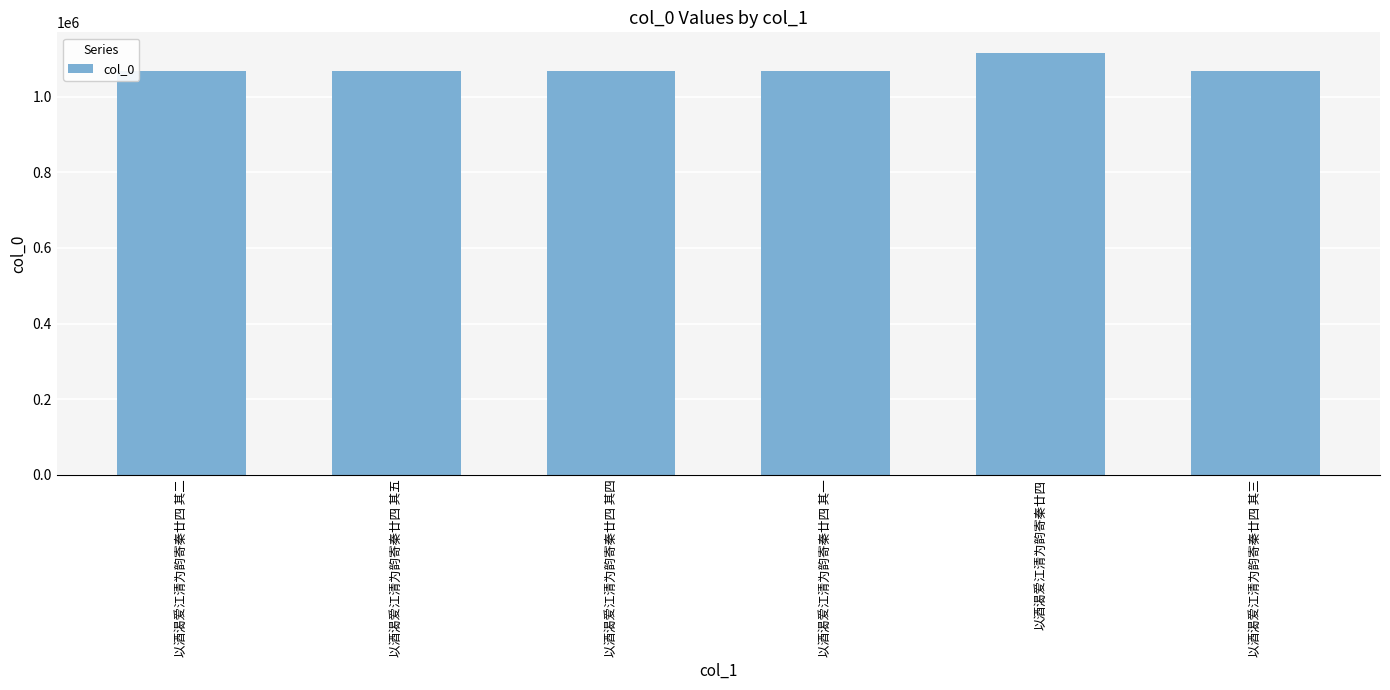

What is the sum of all values?

6454313